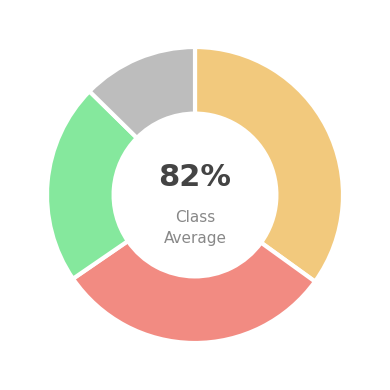

Does uncomfortable represent more than half of the total?

No